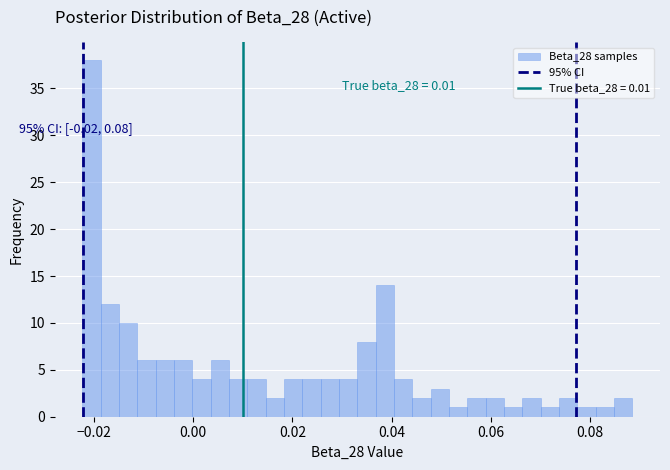

Around what value on the x-axis is the tallest bar? Give the approximate position of its centre, as read against the axis.

-0.020